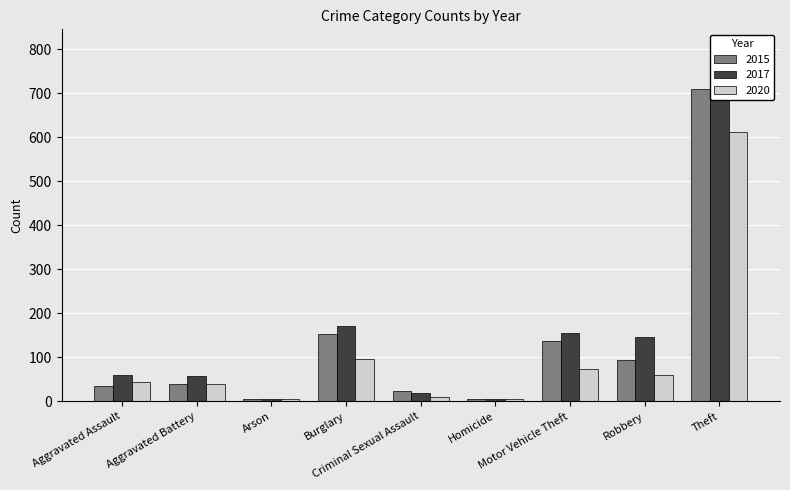

What is the average value of the 2015 series?

133